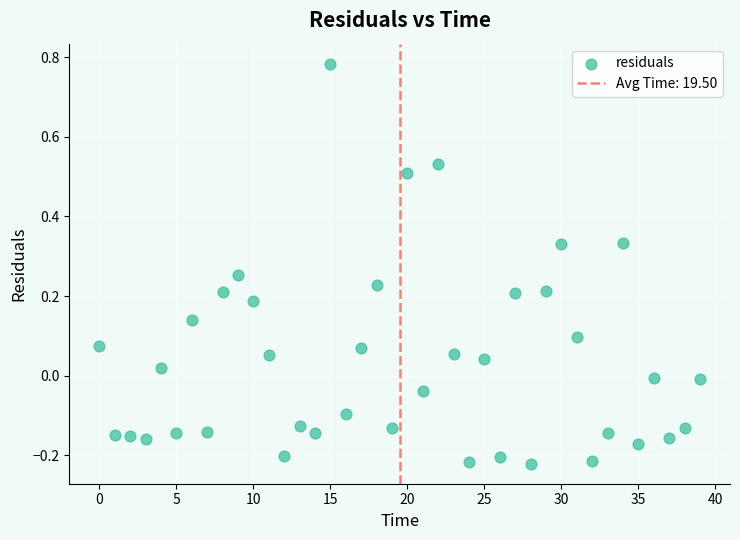

What is the range of Y values (max minus min)?

1.0